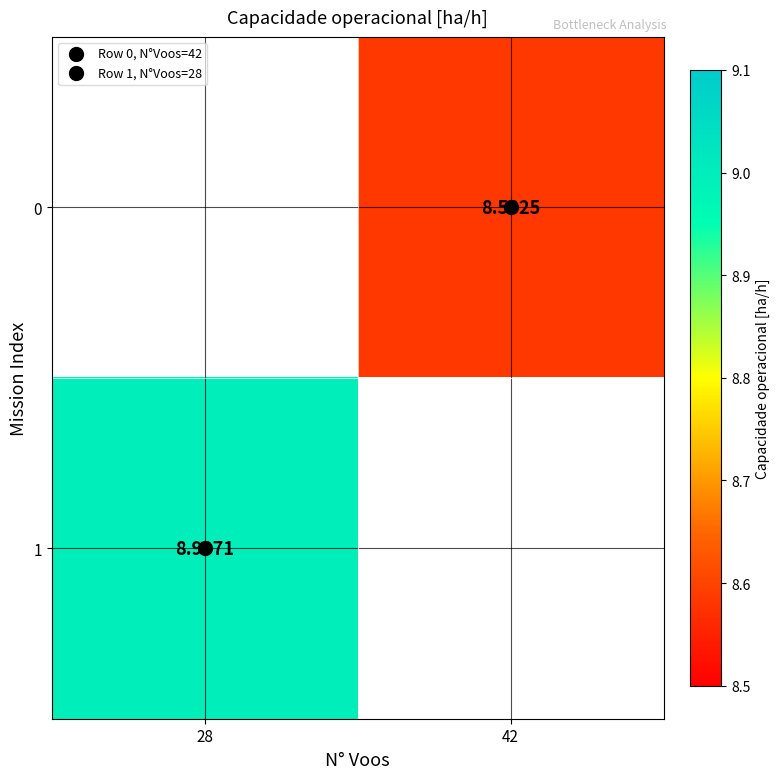

Count the number of data series in this chart.

2